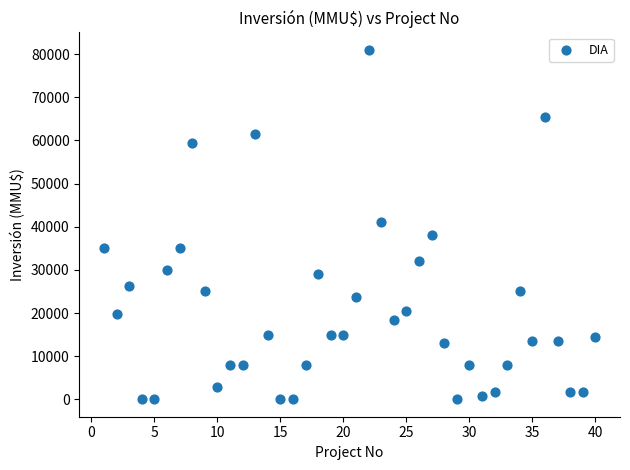

What is the range of Y values (max minus min)?

80980